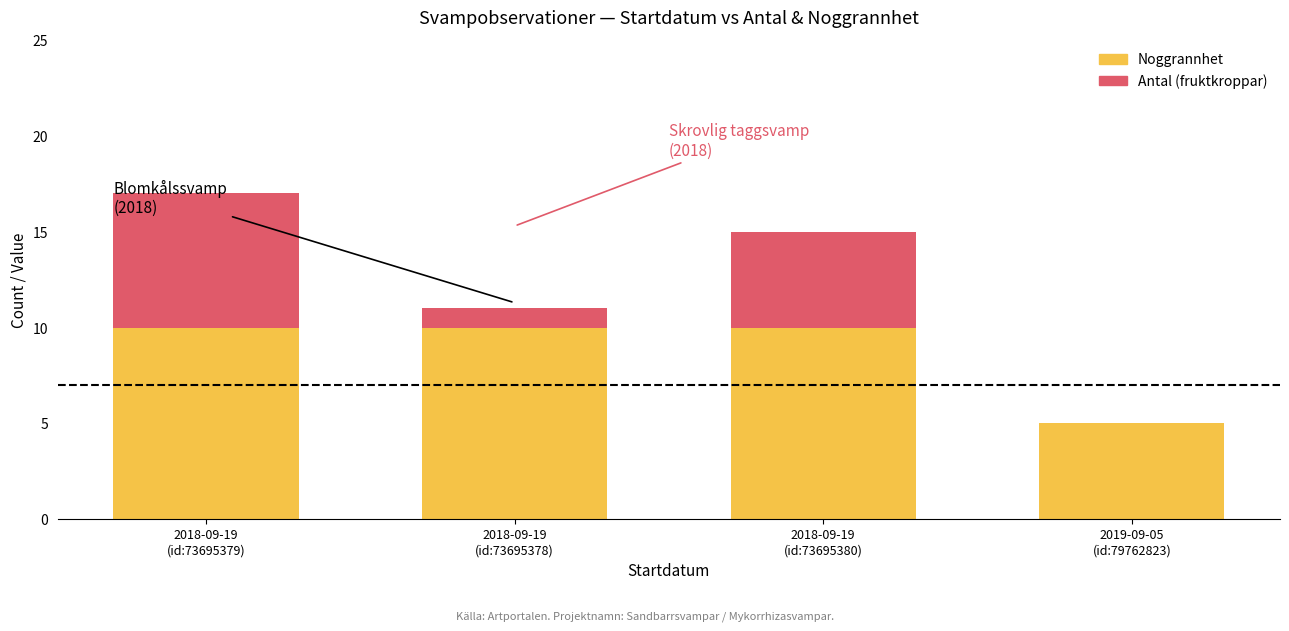

What is the highest value of the Noggrannhet series?

10